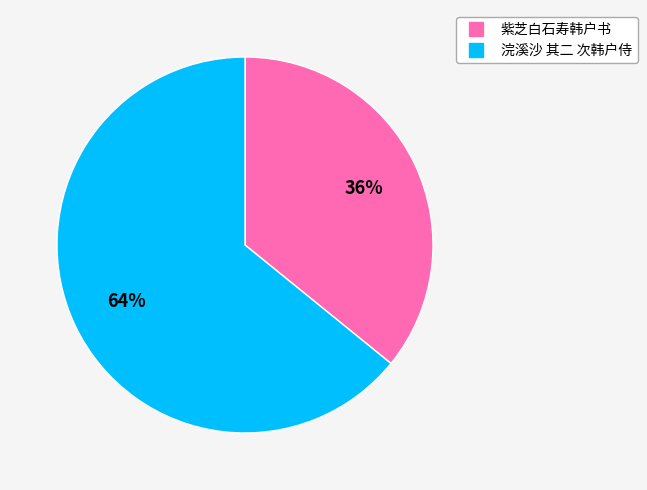

To the nearest percent, what is the average slice percentage?

50%